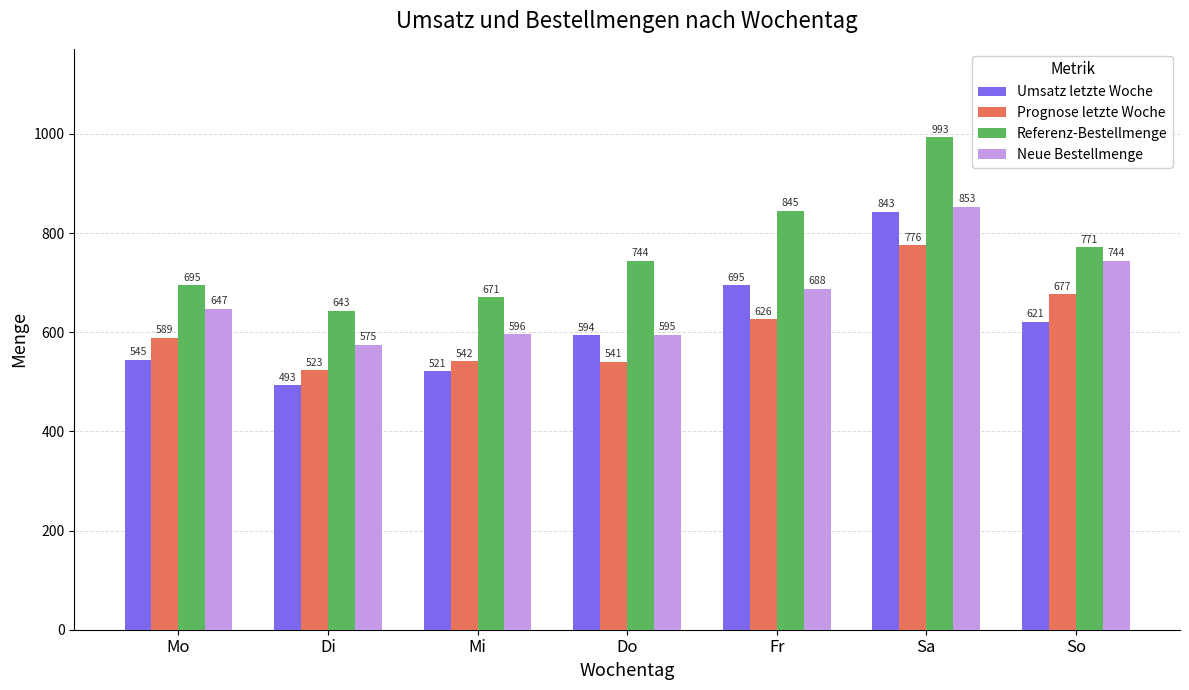

How many groups of bars are there?

7